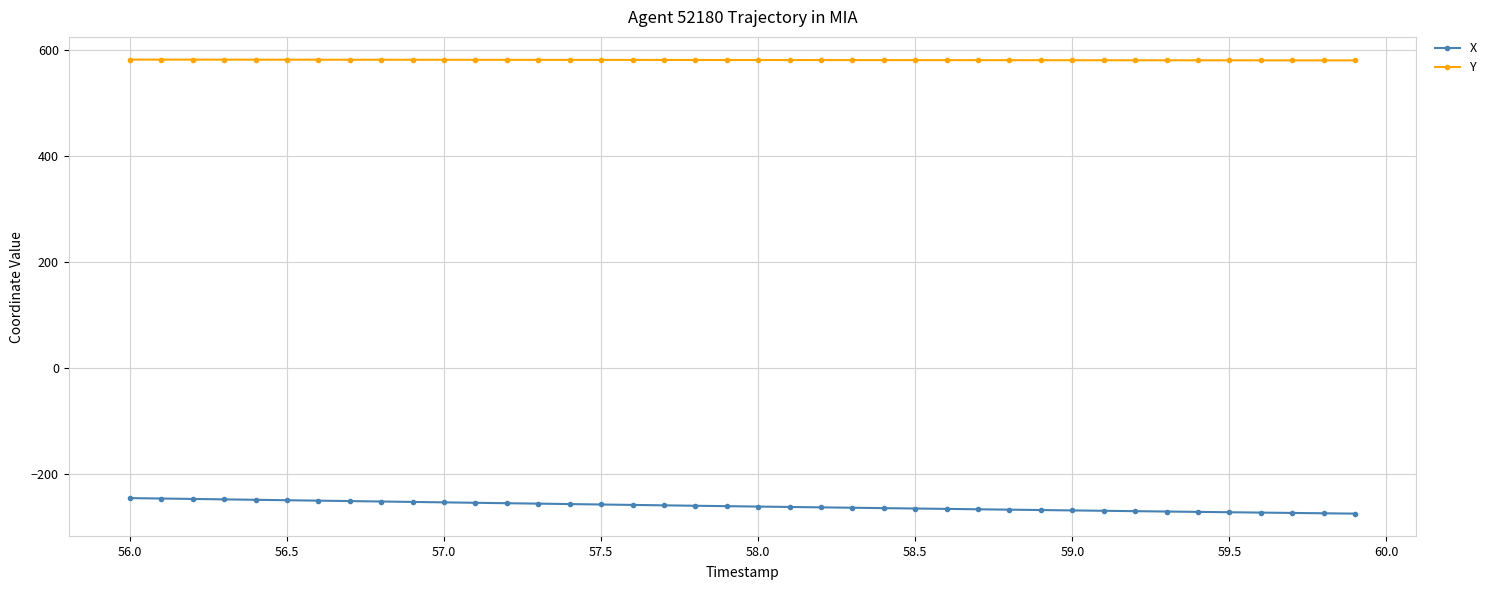

What is the minimum value shown in the chart?

-274.0